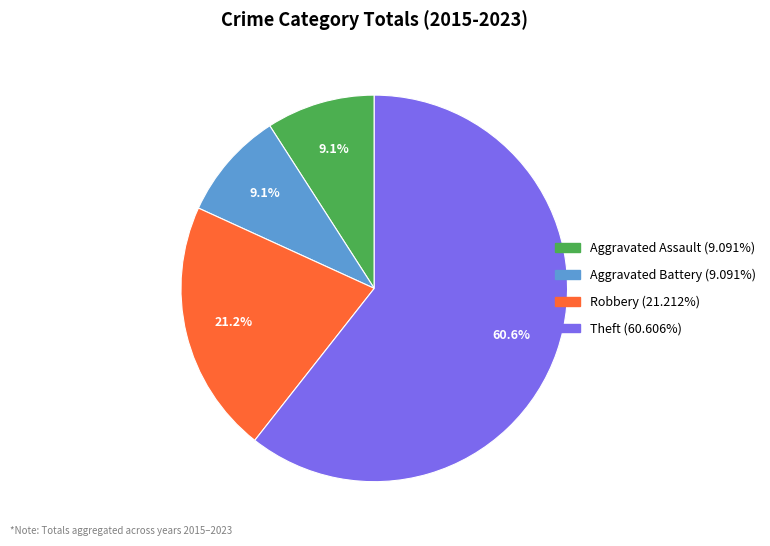

Does Theft account for over 50% of the chart?

Yes